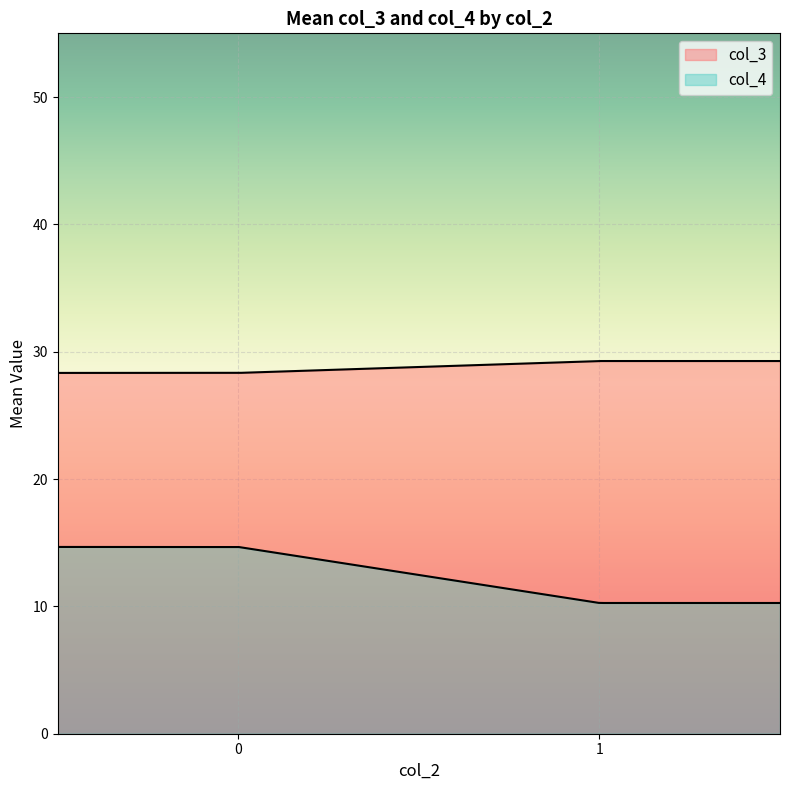

True or false: col_3 has a value of 14 at 0.

True